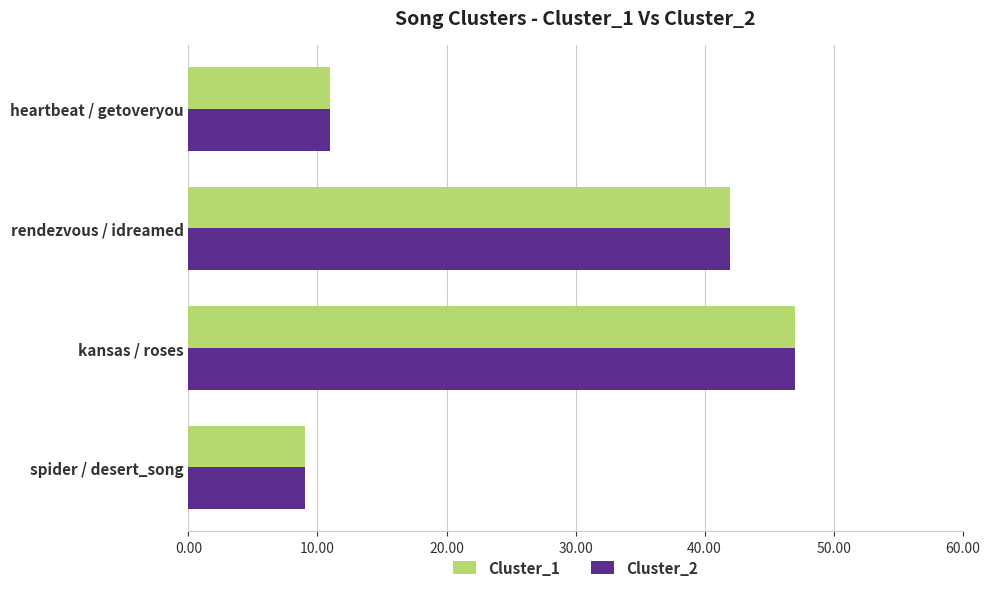

At how many categories does at least one series exceed 10?

3